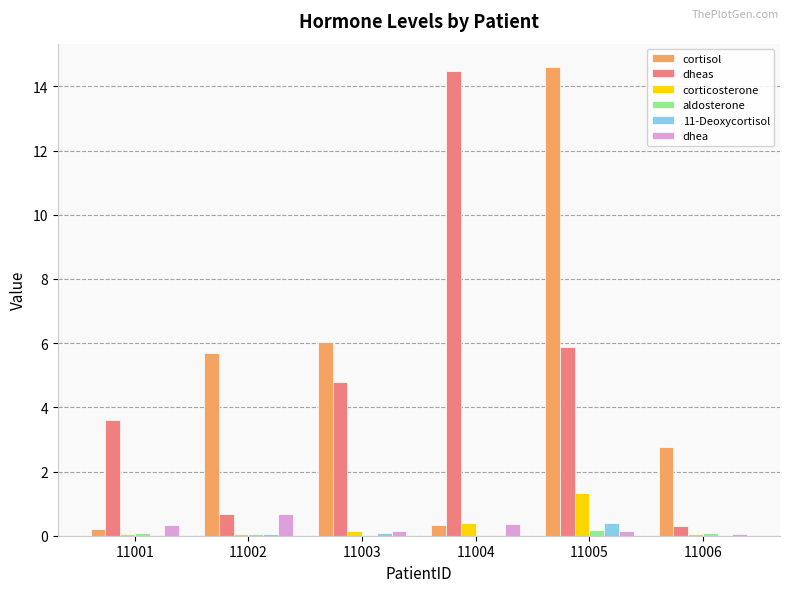

What is the difference between the corticosterone values at 11006 and 11005?

1.3